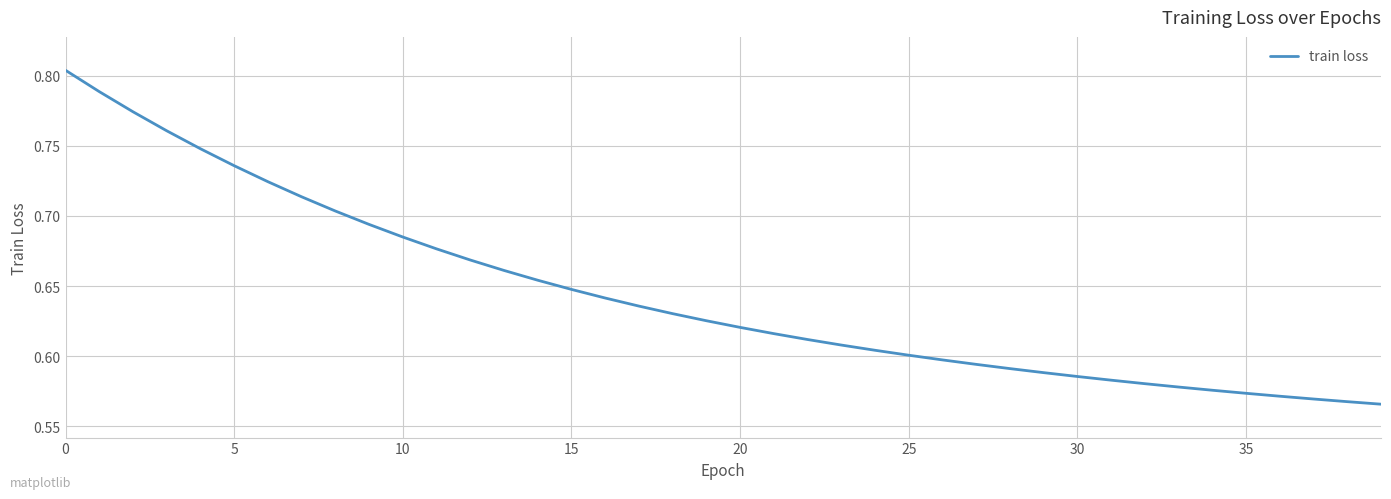

Which label corresponds to the smallest value in the chart?

39